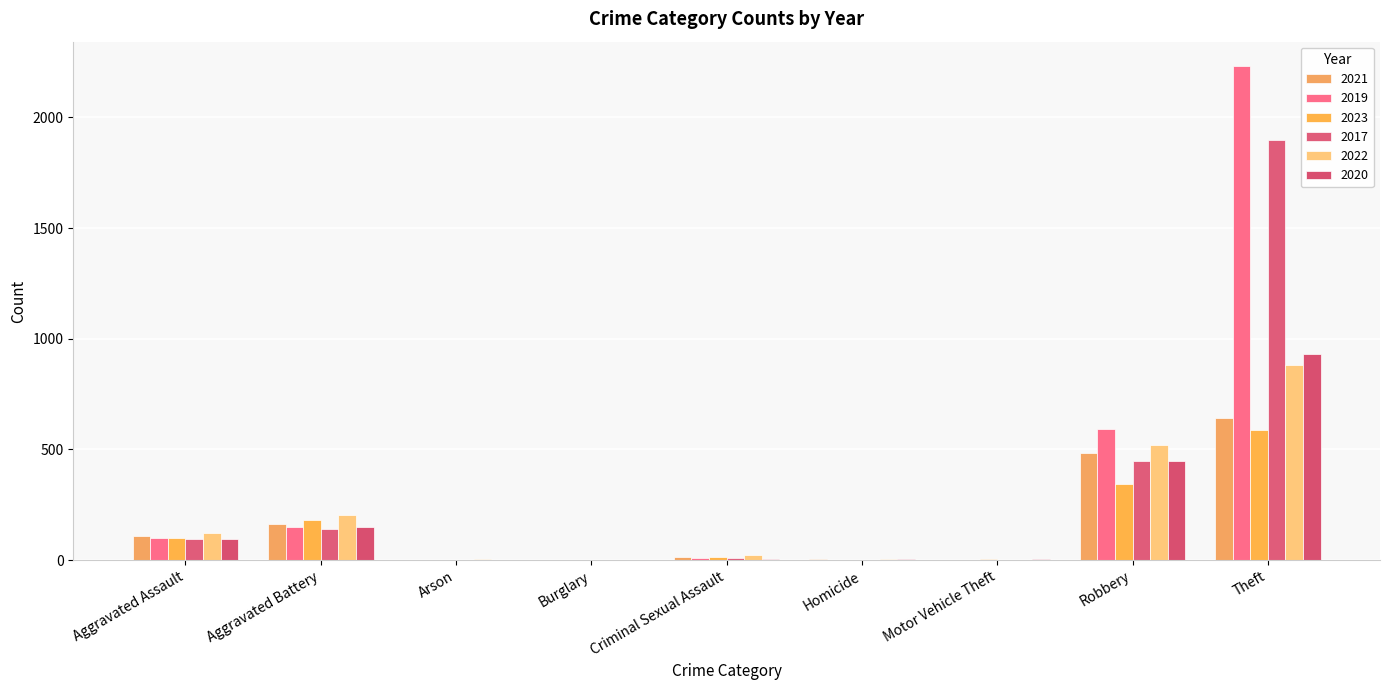

Count the number of categories in the chart.

9